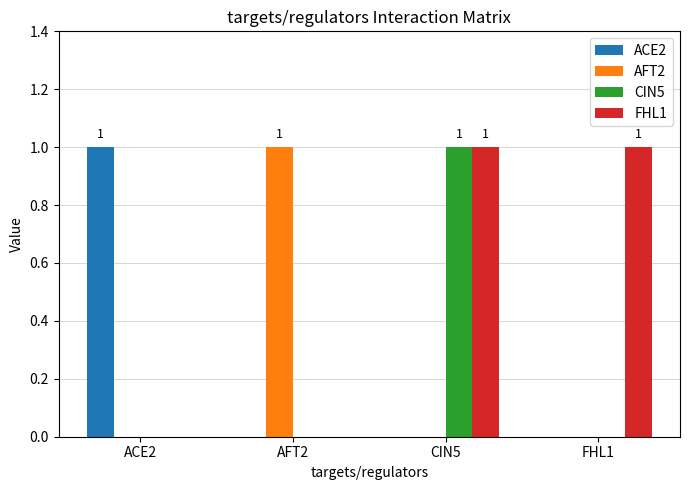

Is it true that ACE2 equals 1 at ACE2?

True